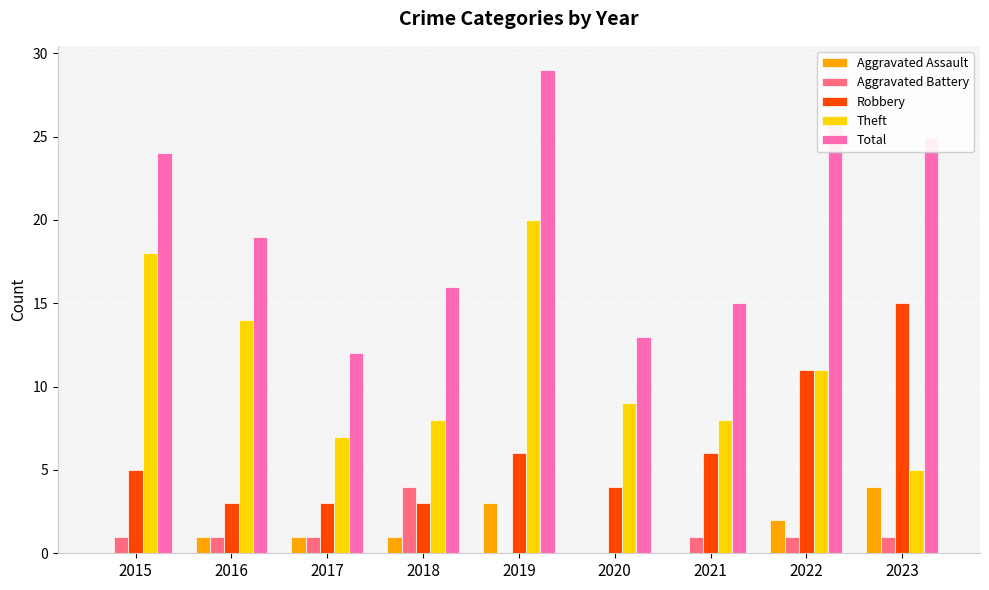

The Aggravated Battery series shows -2 at 2020. True or false?

False